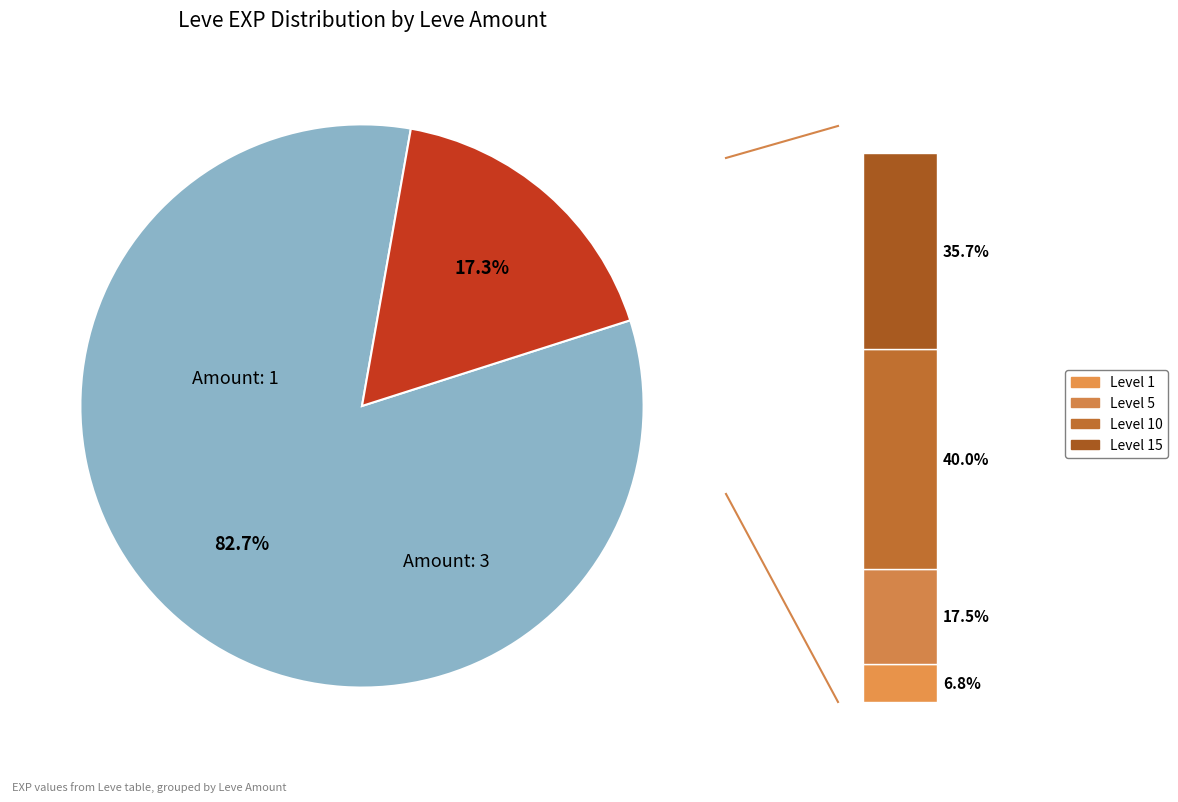

Does 10 (Wand-full) represent more than half of the total?

No